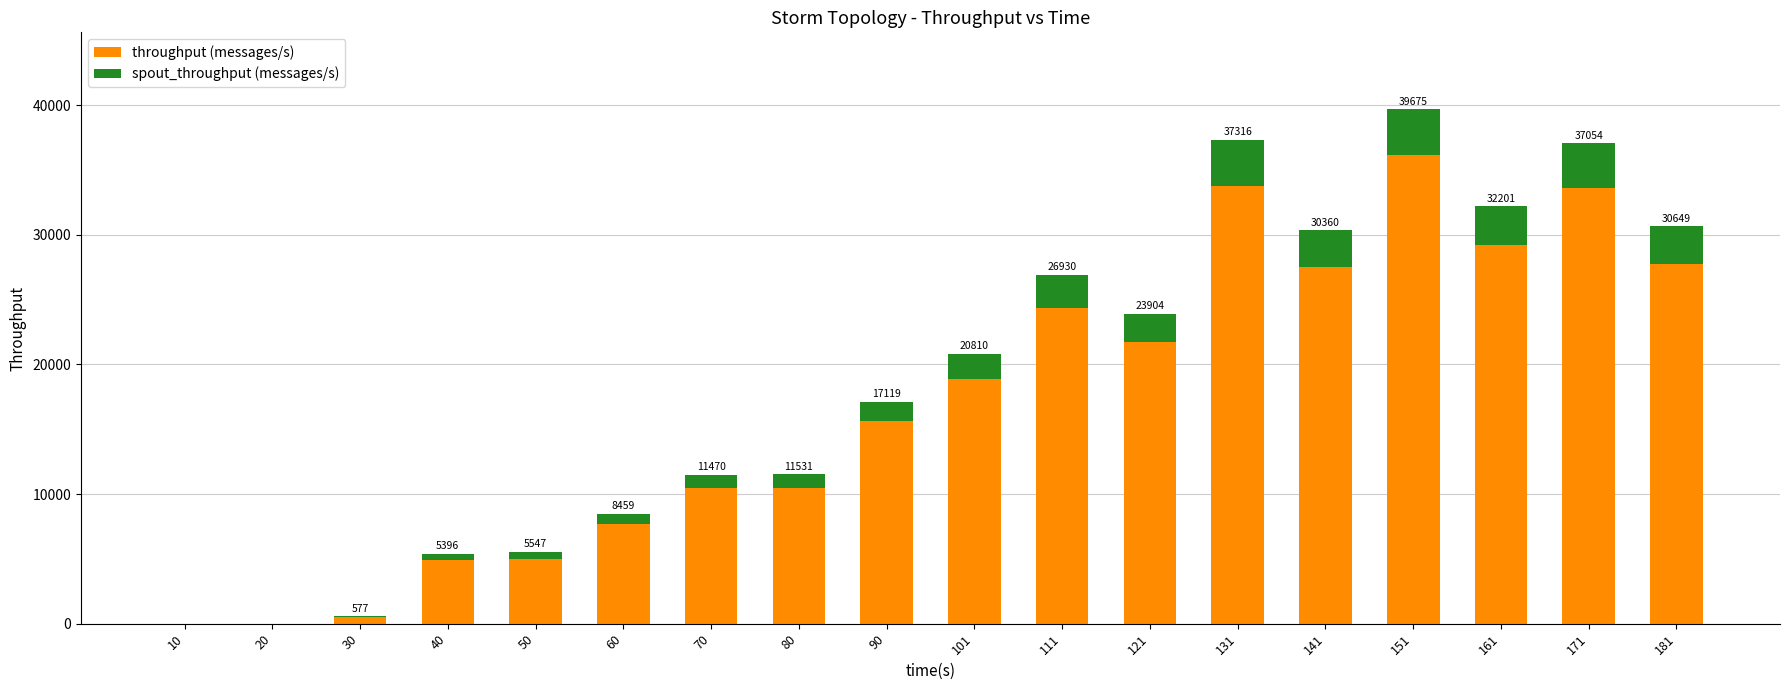

What is the highest value of the throughput (messages/s) series?

36126